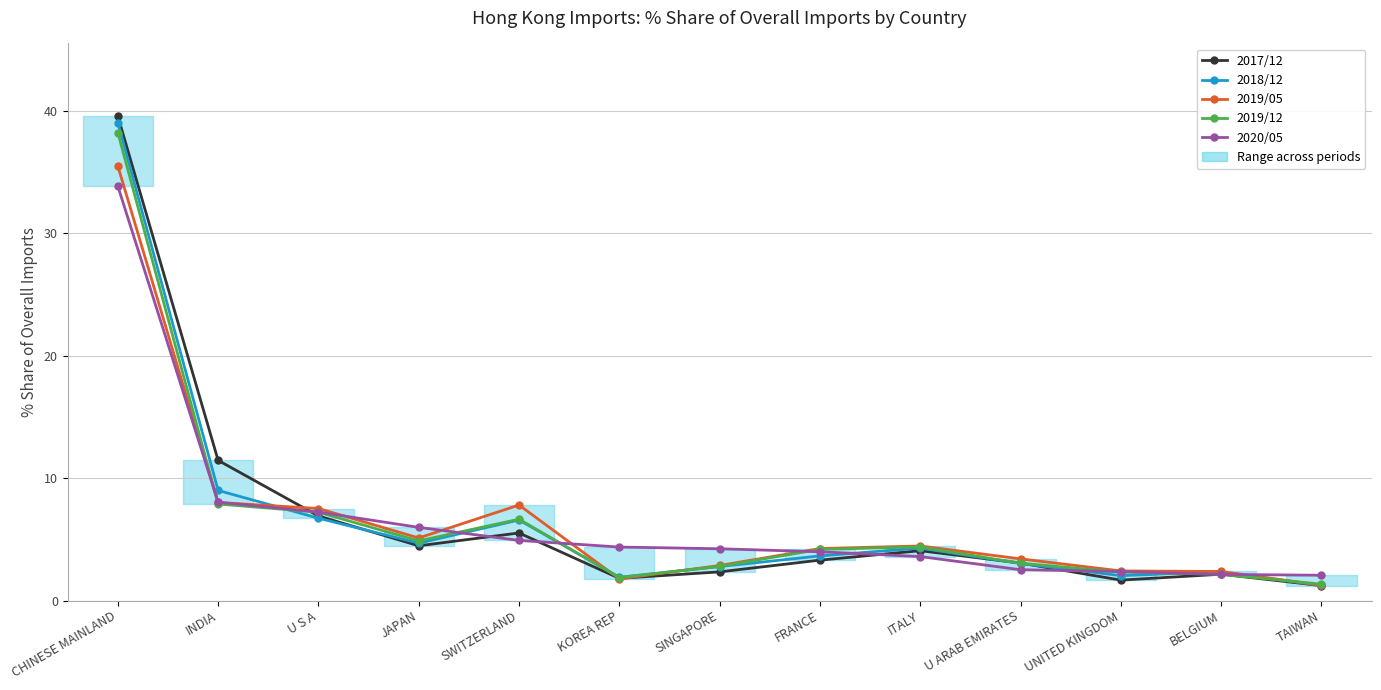

Where does the 2018/12 series first go above 3?

CHINESE MAINLAND